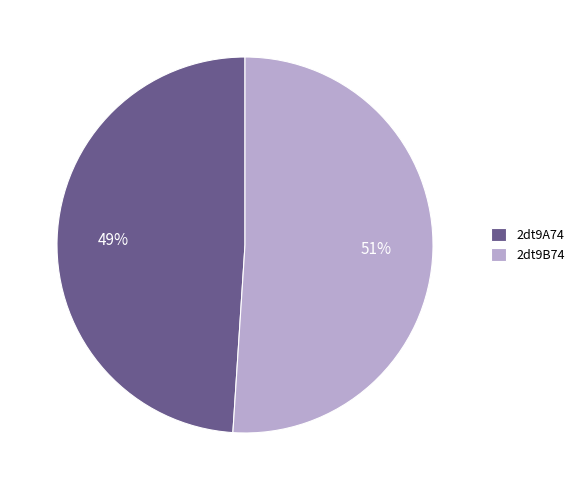

Which category has the biggest portion of the pie?

2dt9B74